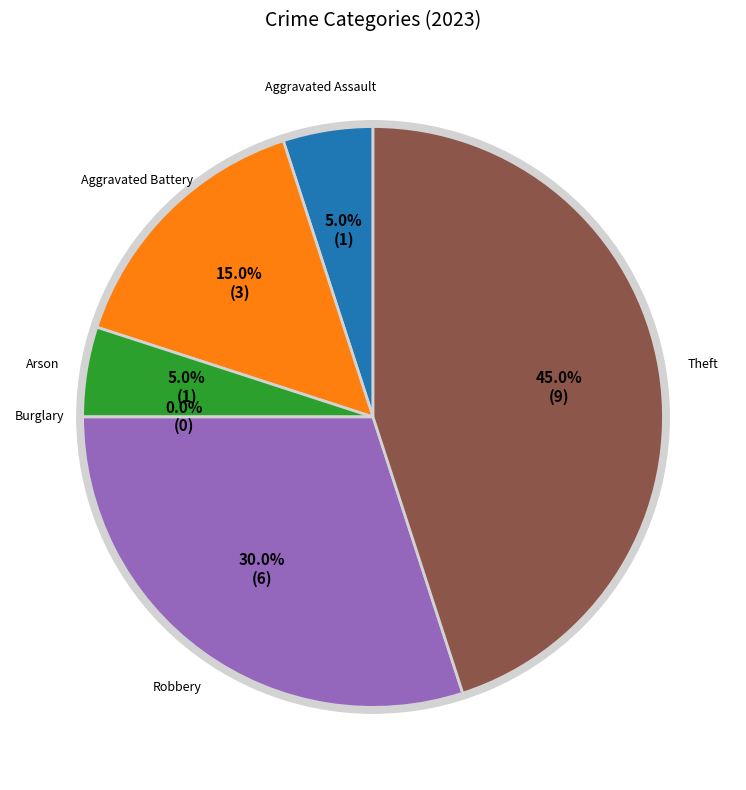

True or false: Aggravated Battery accounts for 15% of the total.

True